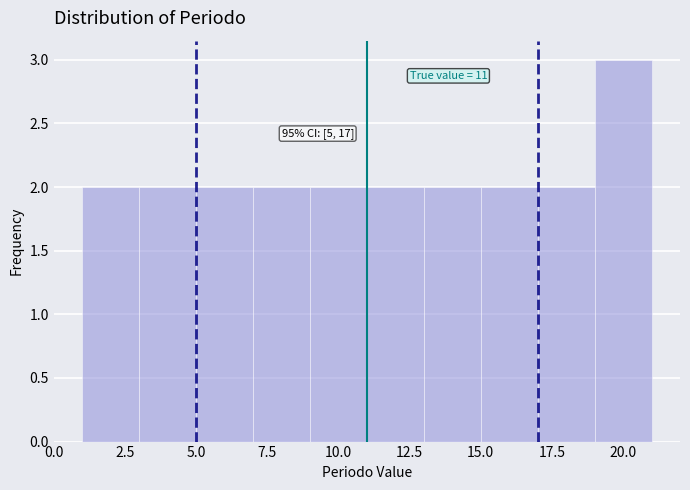

Which range on the x-axis has the tallest bar?

19 to 21